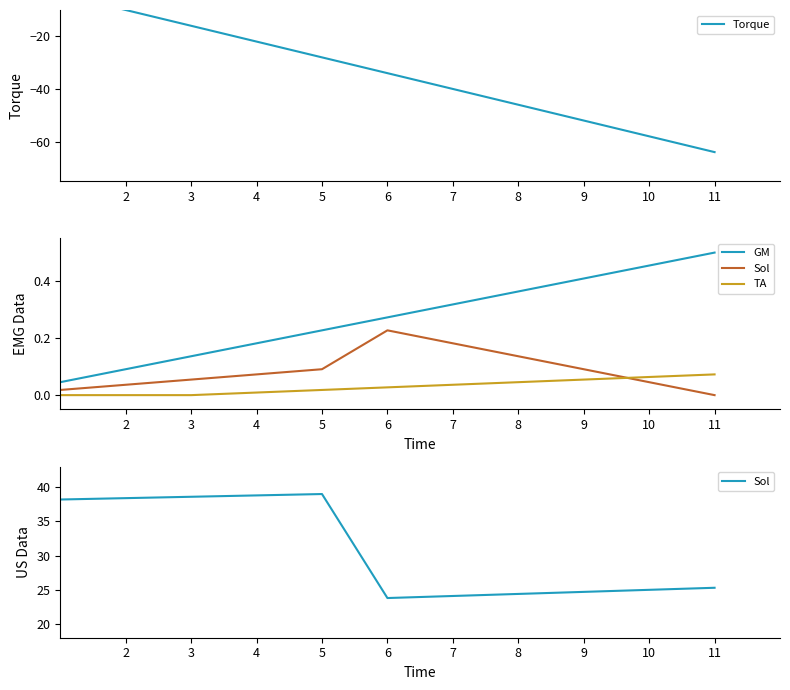

What is the sum of the TA values at 11 and 7?

0.1